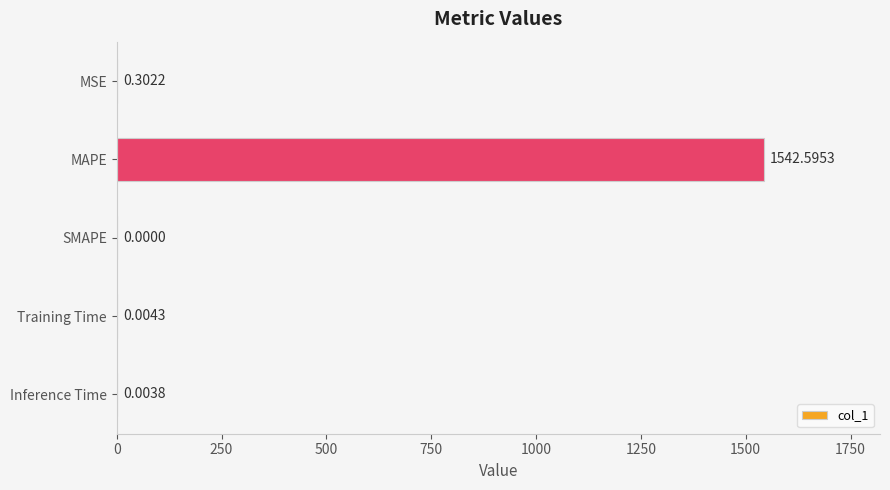

What is the sum of all values?

1542.9